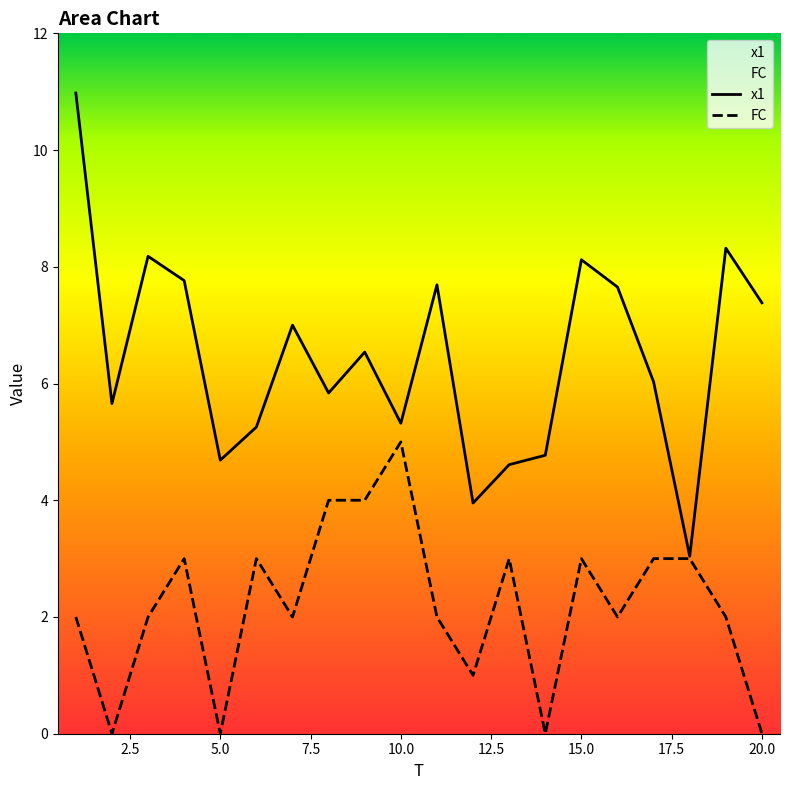

How many lines are shown in the chart?

2